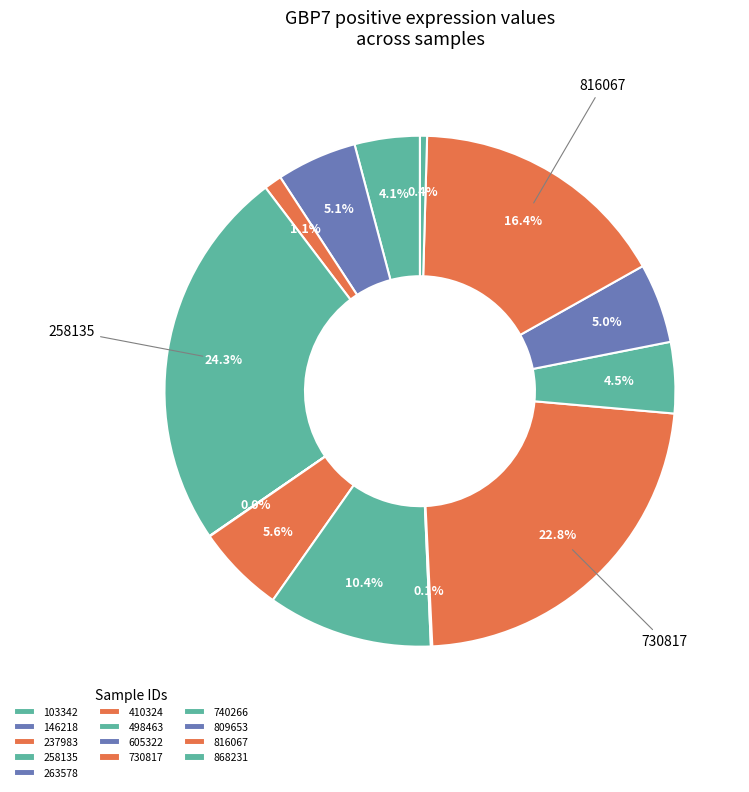

Is it true that 263578 is 0% of the pie?

True